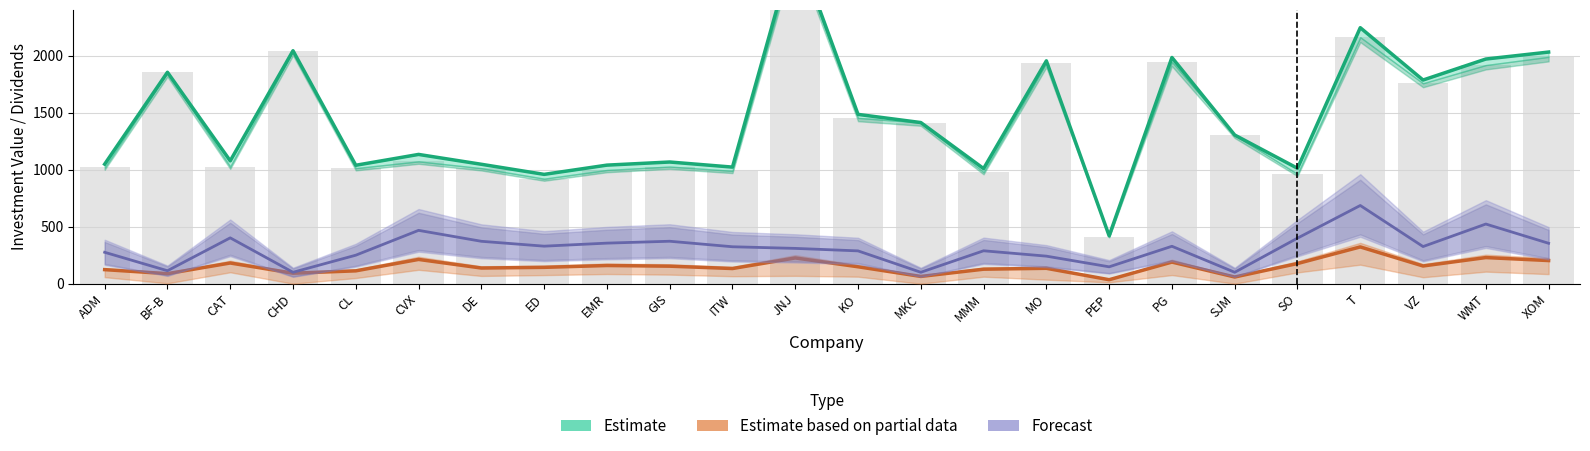

What is the difference between the Estimate values at KO and GIS?

417.5